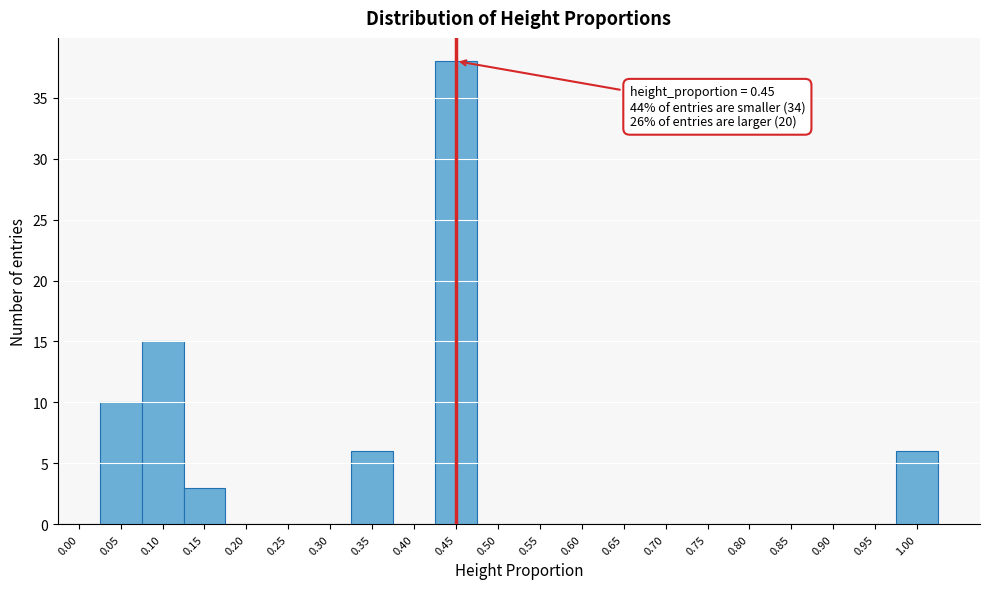

Reading left to right, transcribe all the data shown in this chart.

0.00=0	0.05=10	0.10=15	0.15=3	0.20=0	0.25=0	0.30=0	0.35=6	0.40=0	0.45=38	0.50=0	0.55=0	0.60=0	0.65=0	0.70=0	0.75=0	0.80=0	0.85=0	0.90=0	0.95=0	1.00=6